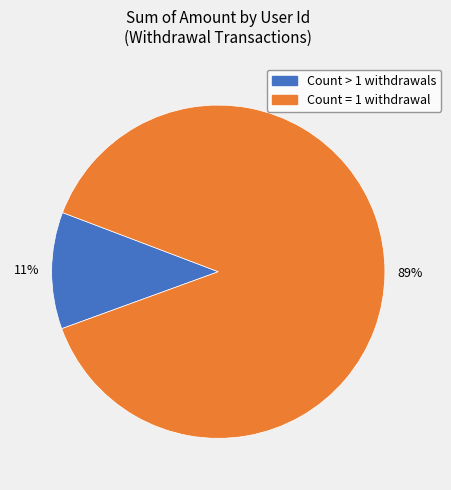

To the nearest percent, what is the average slice percentage?

50%